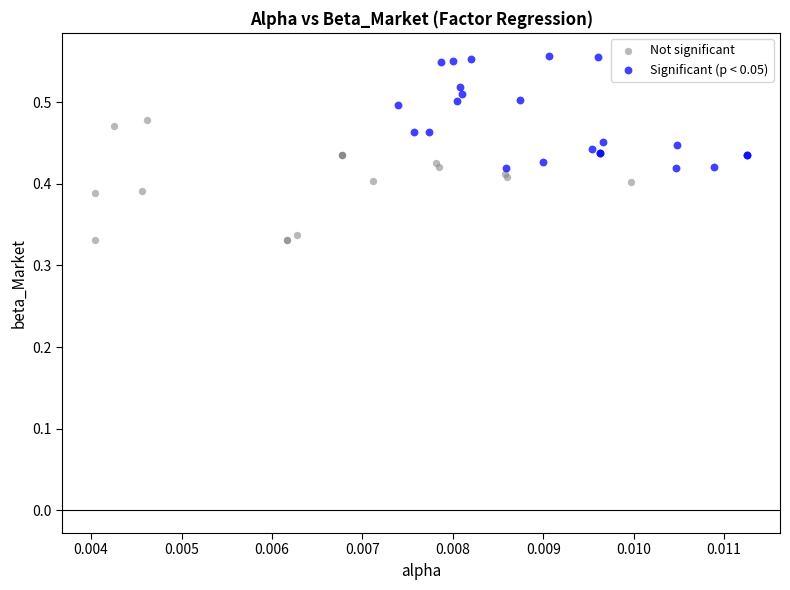

Which series reaches the minimum Y coordinate?

Not significant